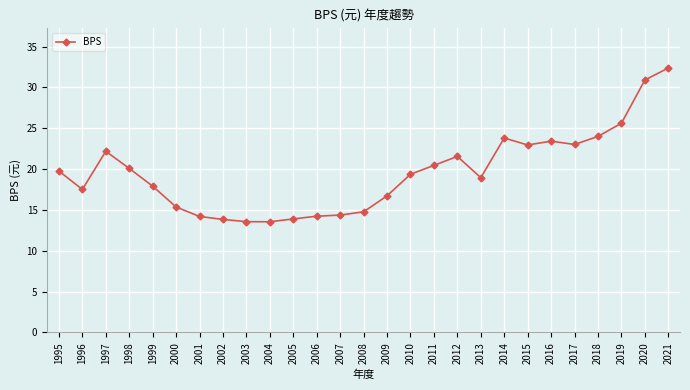

What value does the data have at 2005?

13.9